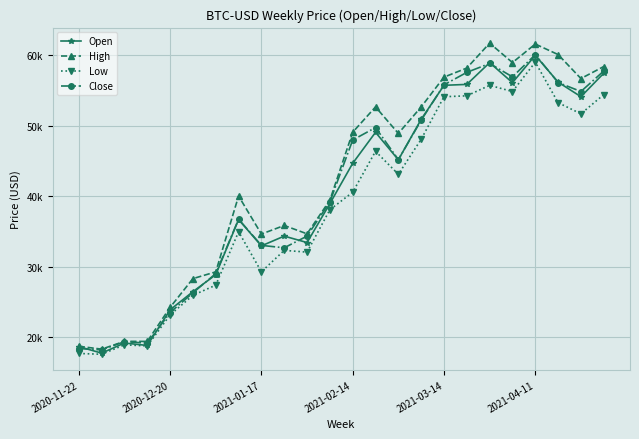

What is the maximum value for High?

61683.6